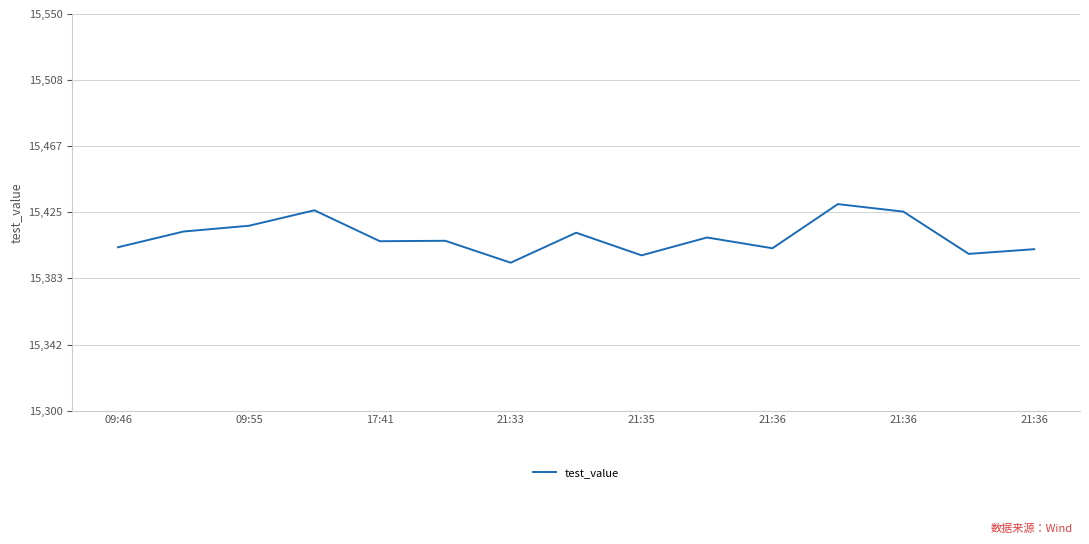

What is the greatest value displayed?

15430.2